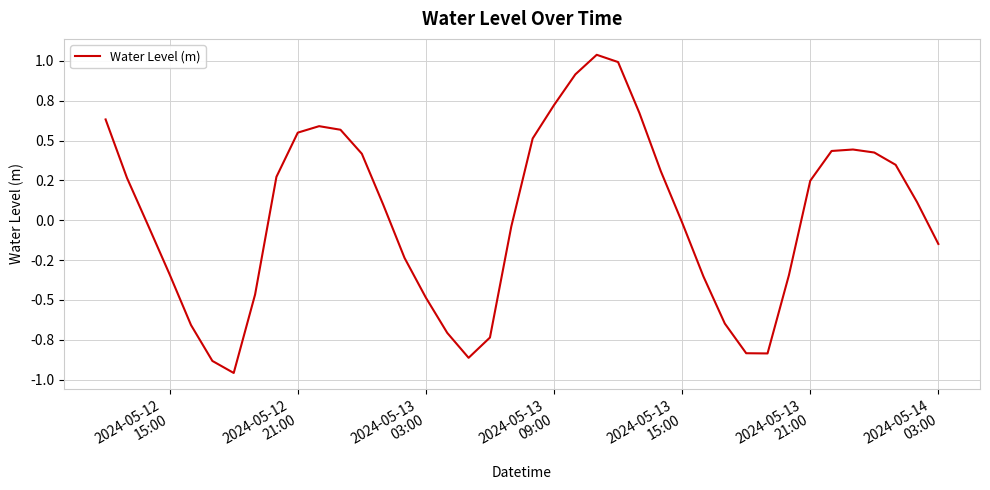

What is the smallest value displayed?

-1.0